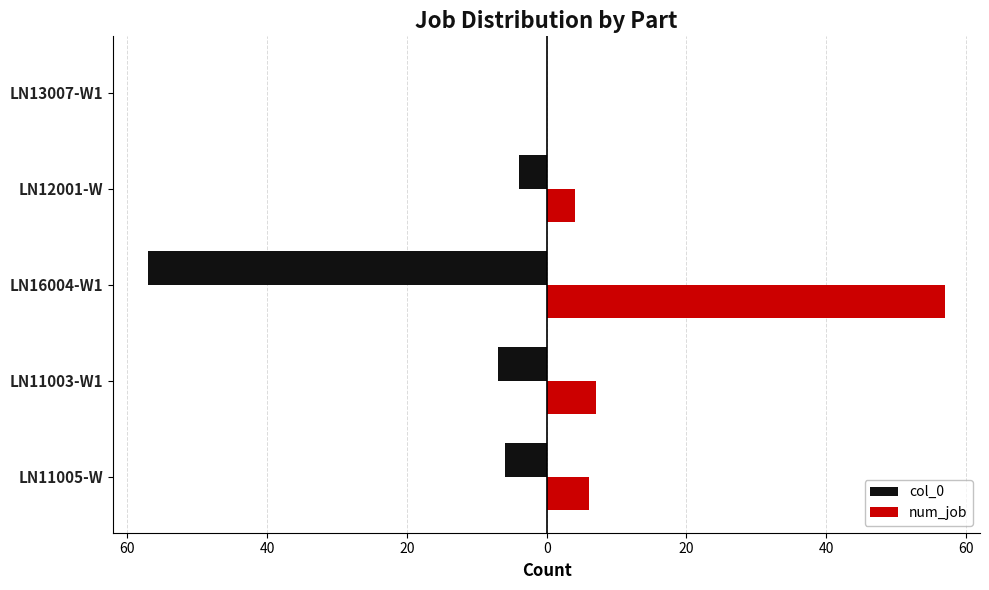

What are all the series names shown in the legend?

col_0, num_job